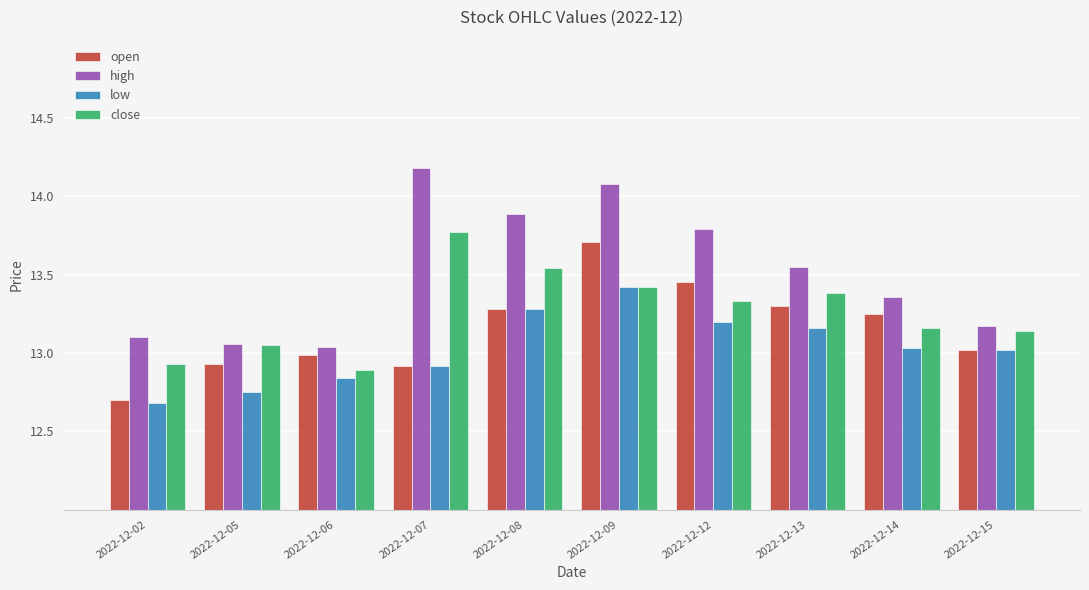

What is the difference between the highest and lowest values at 2022-12-08?

0.6